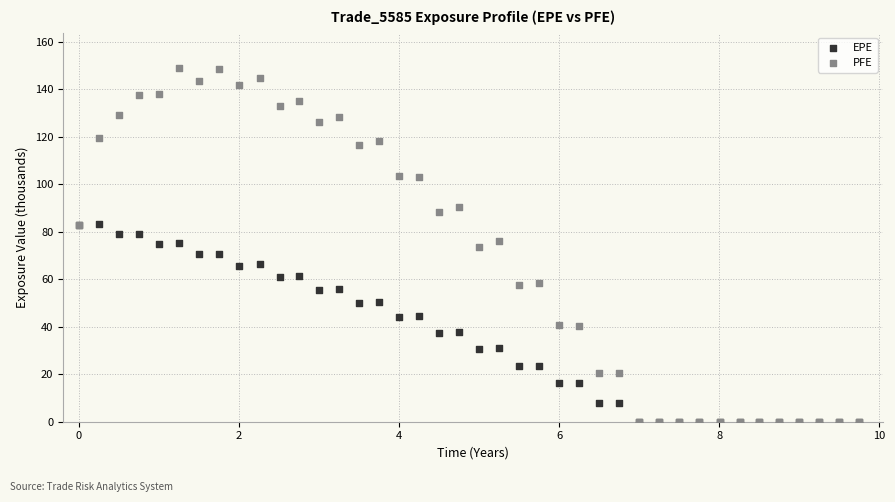

Which series contains the highest Y value?

PFE